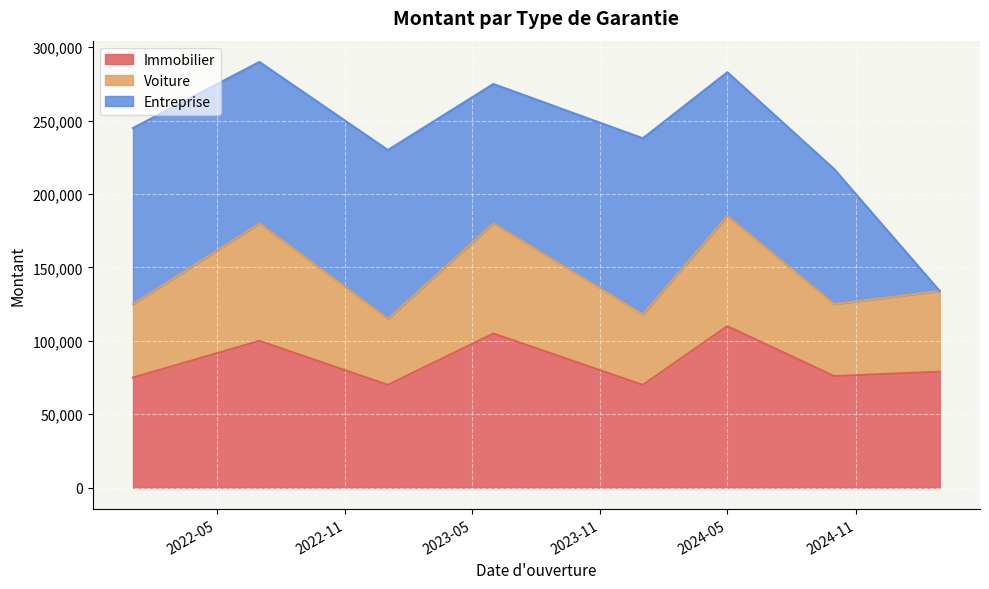

Where does the Immobilier series first go above 79000?

2022-07